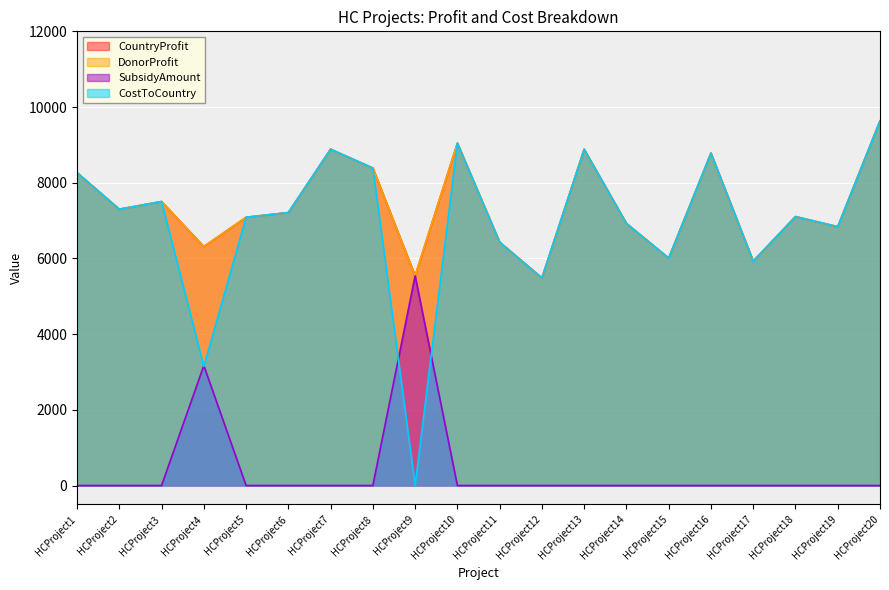

What is the sum of all CountryProfit values?

147552.0